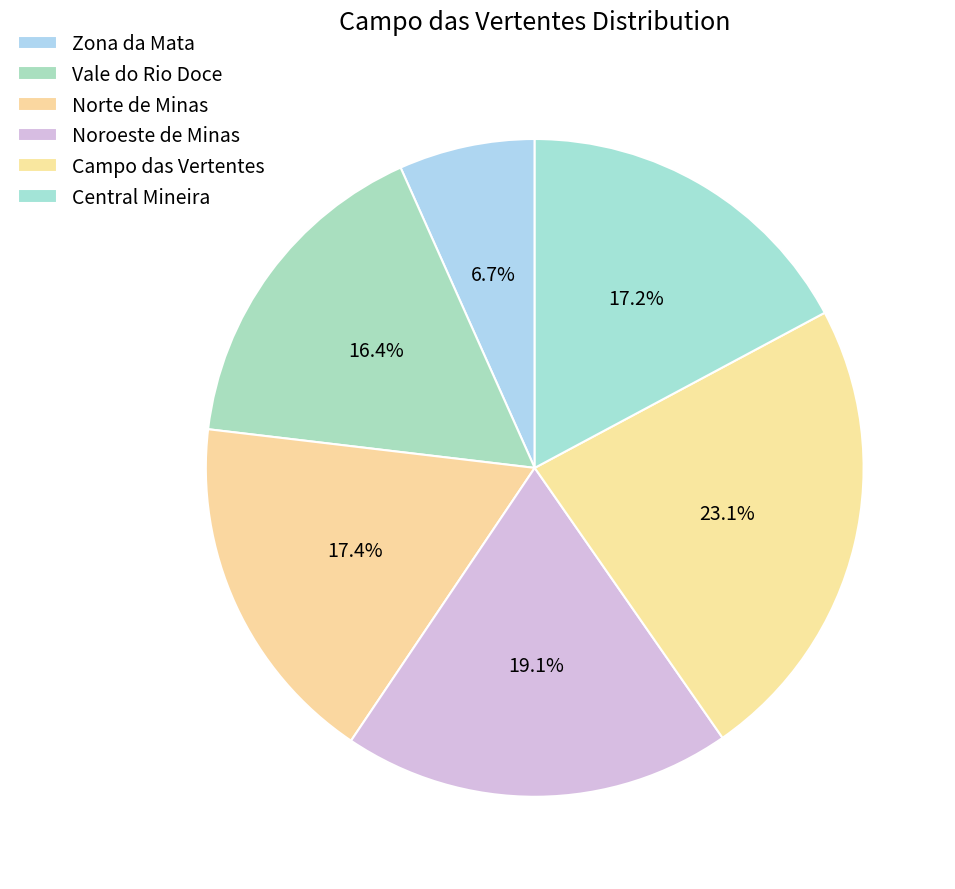

Does any single category account for the majority?

No